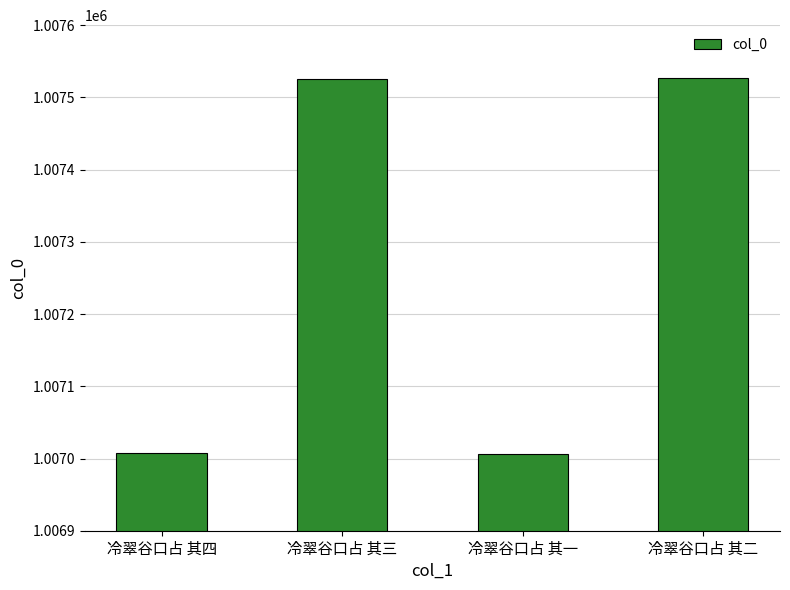

What is the minimum value shown in the chart?

1007006